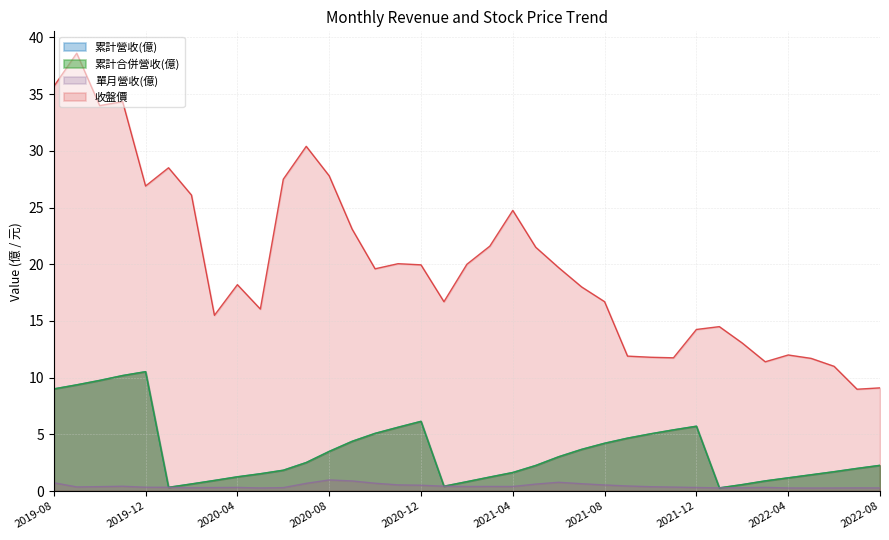

At how many categories does at least one series exceed 9?

36